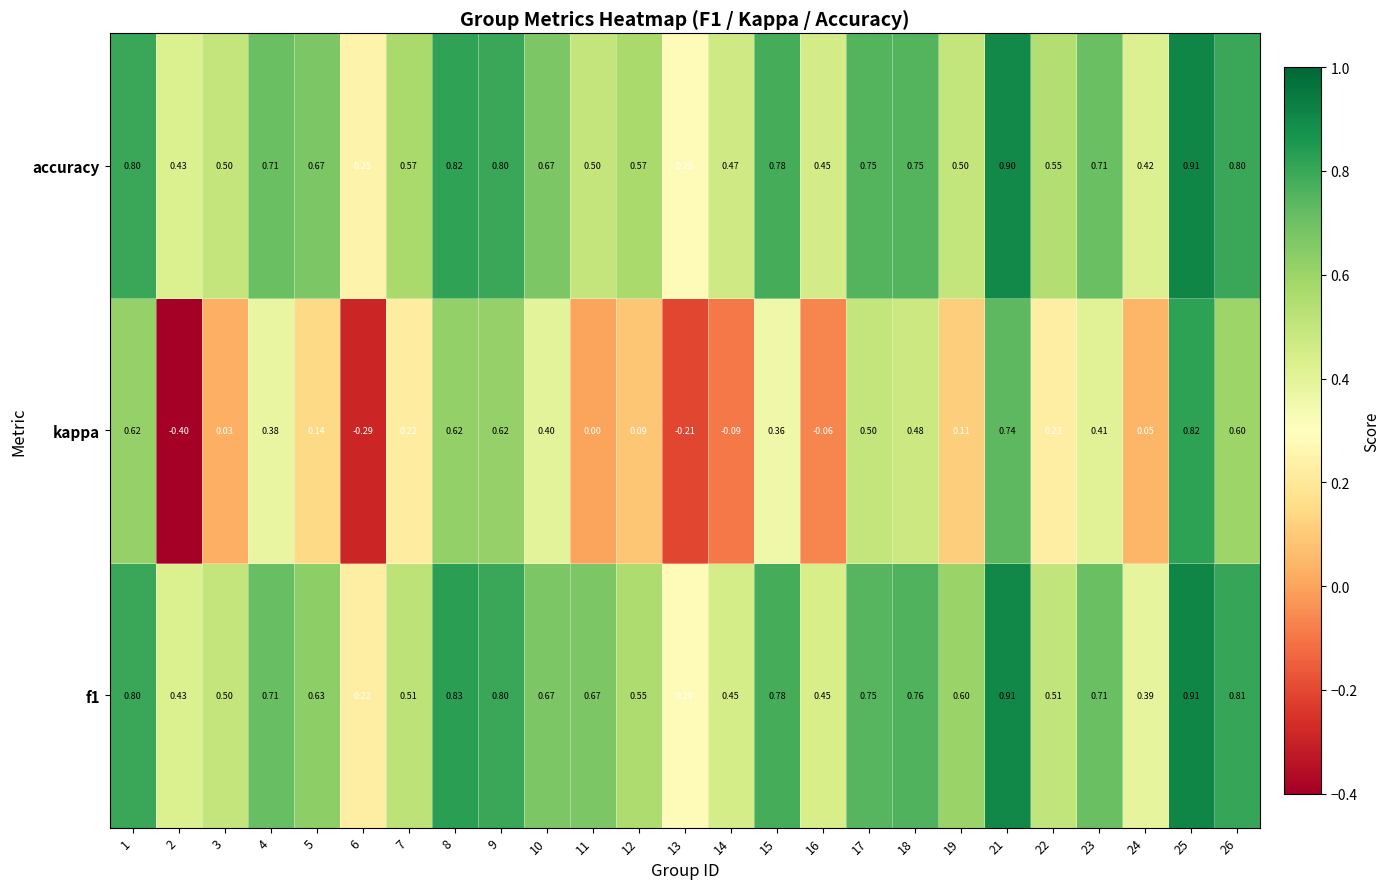

Which series changed the most between 16 and 26?

kappa